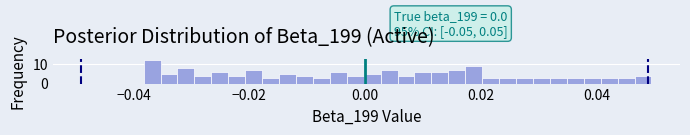

Around what value on the x-axis is the tallest bar? Give the approximate position of its centre, as read against the axis.

-0.036